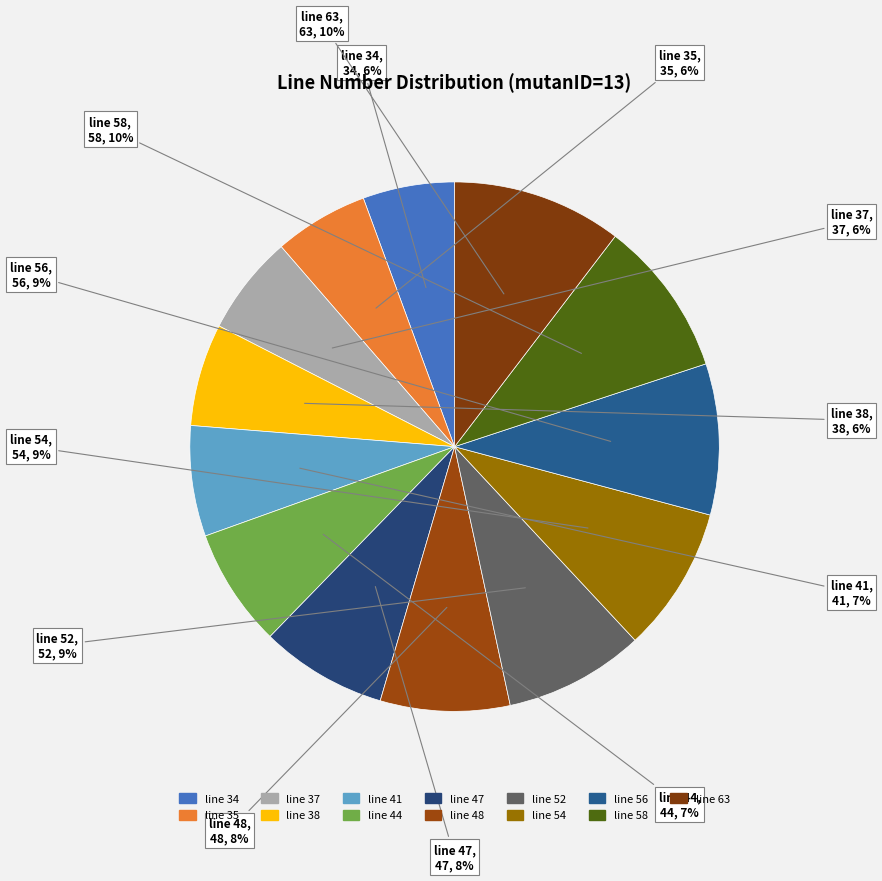

To the nearest percent, what portion does line 44 represent?

7%